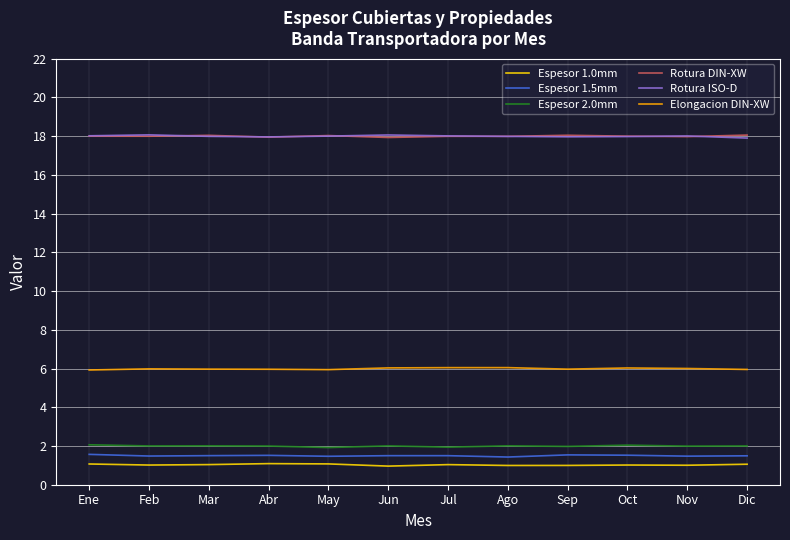

What is the label of the 4th point from the left?

Abr